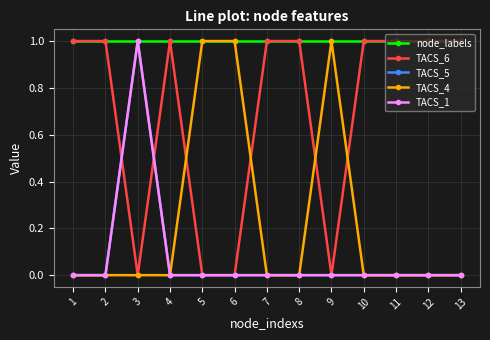

What is the difference between the highest and lowest values at 6?

1